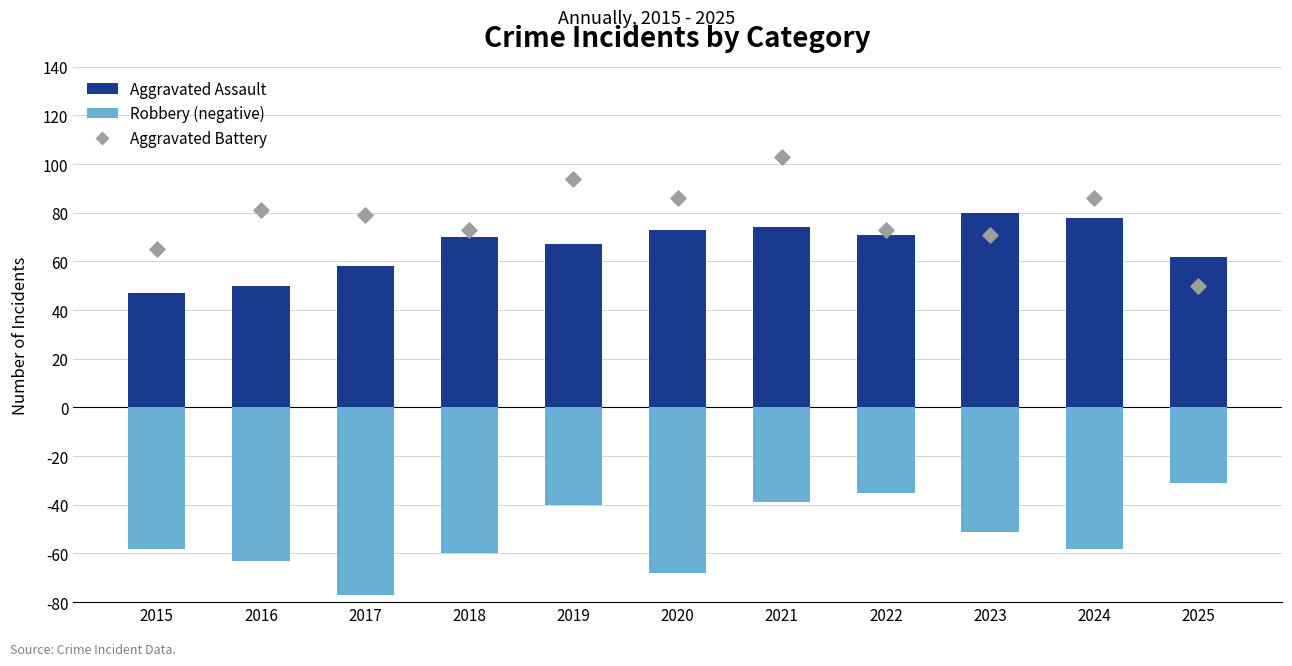

Which series contains the lowest Y value?

Robbery (negative)